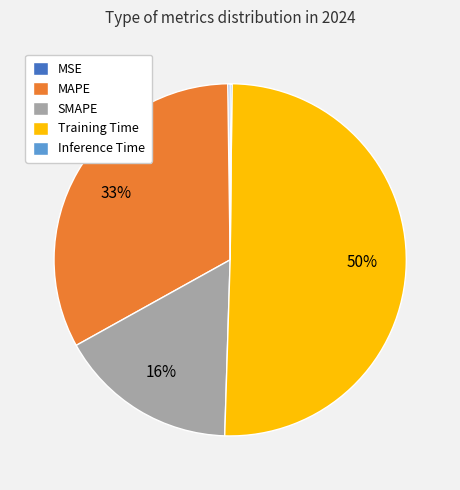

To the nearest percent, what is the average slice percentage?

20%